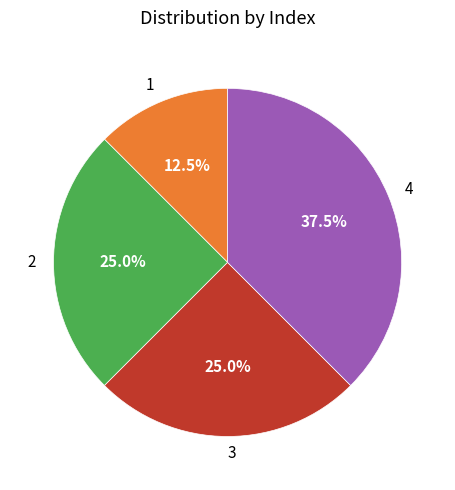

How many segments does this pie chart have?

4